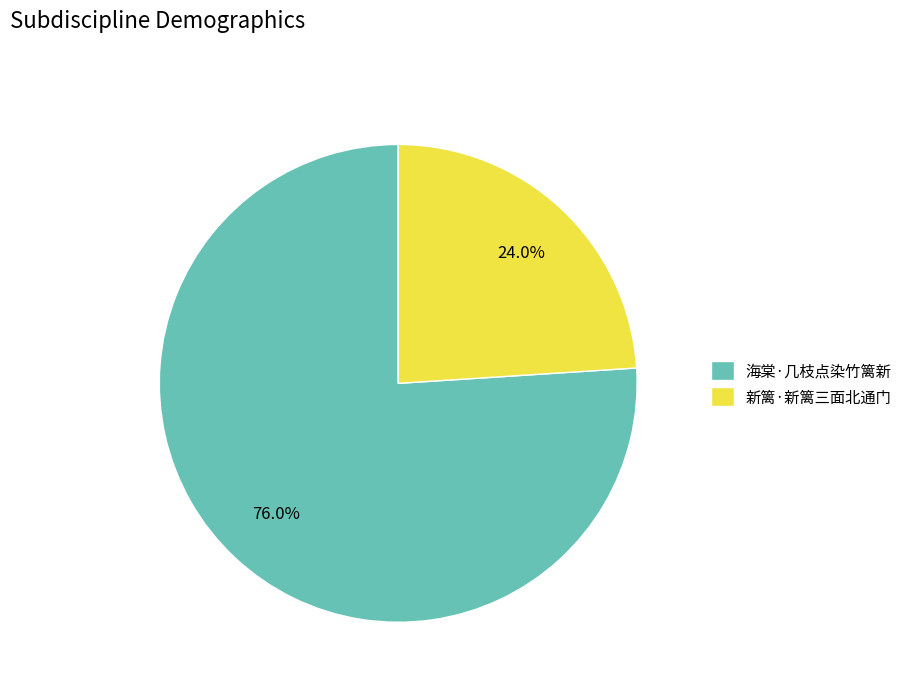

To the nearest percent, what is the average slice percentage?

50%